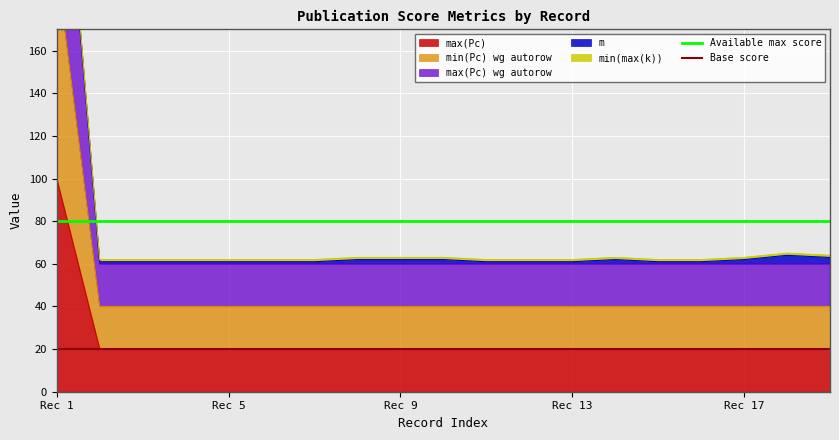

What is the highest value of the max(Pc) series?

100